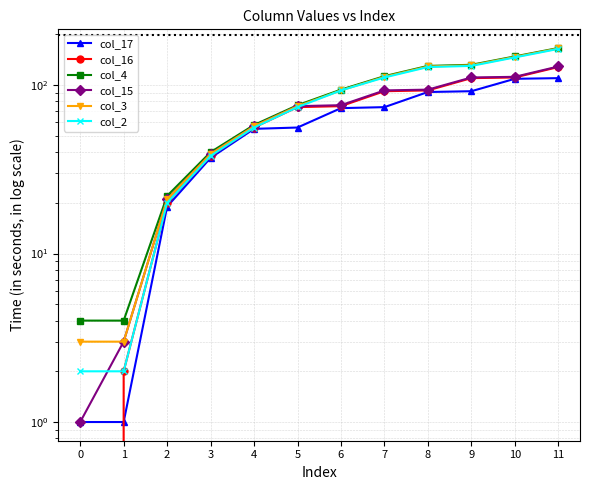

Which series has the largest range (max minus min)?

col_4